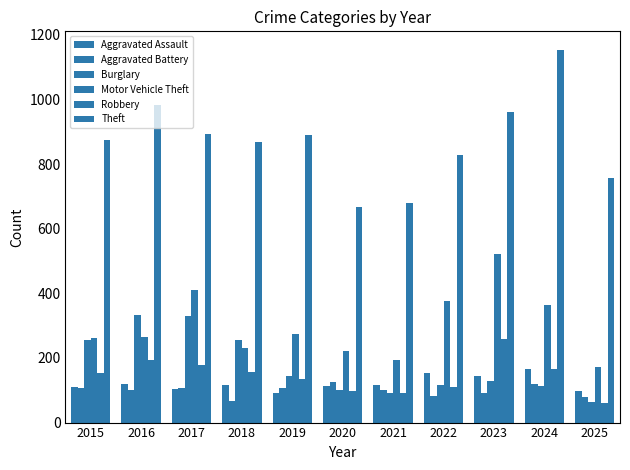

Count the number of data series in this chart.

6